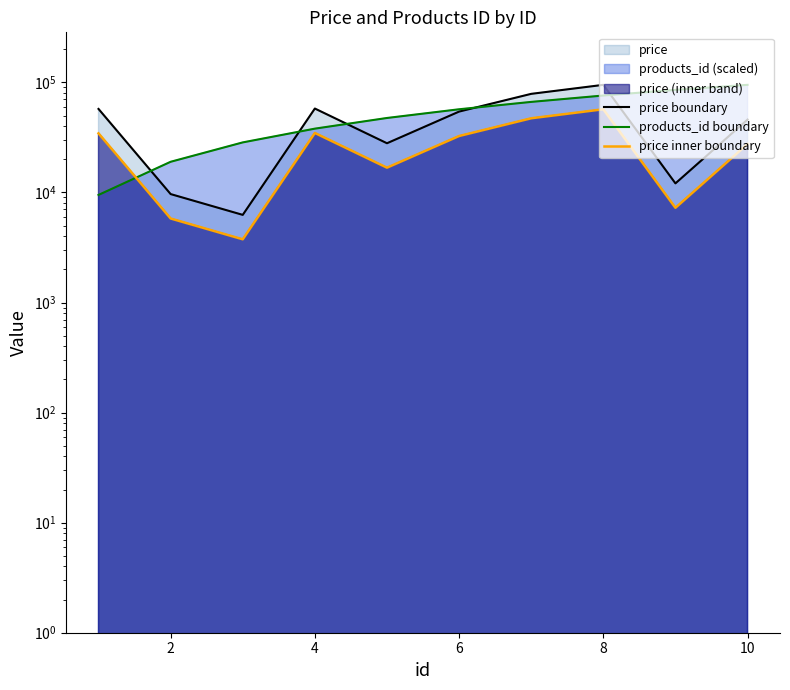

What is the maximum value shown in the chart?

94963.0